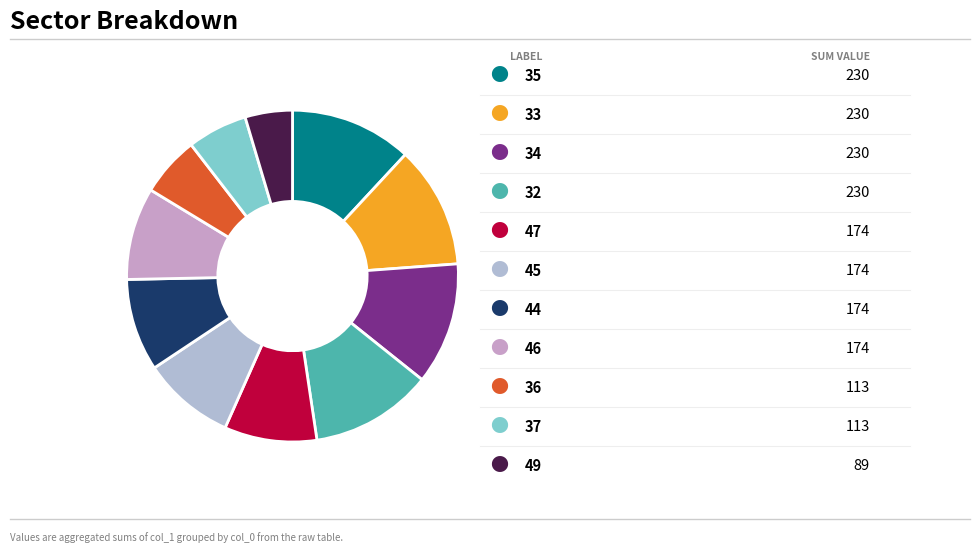

How many slices are in this pie chart?

11